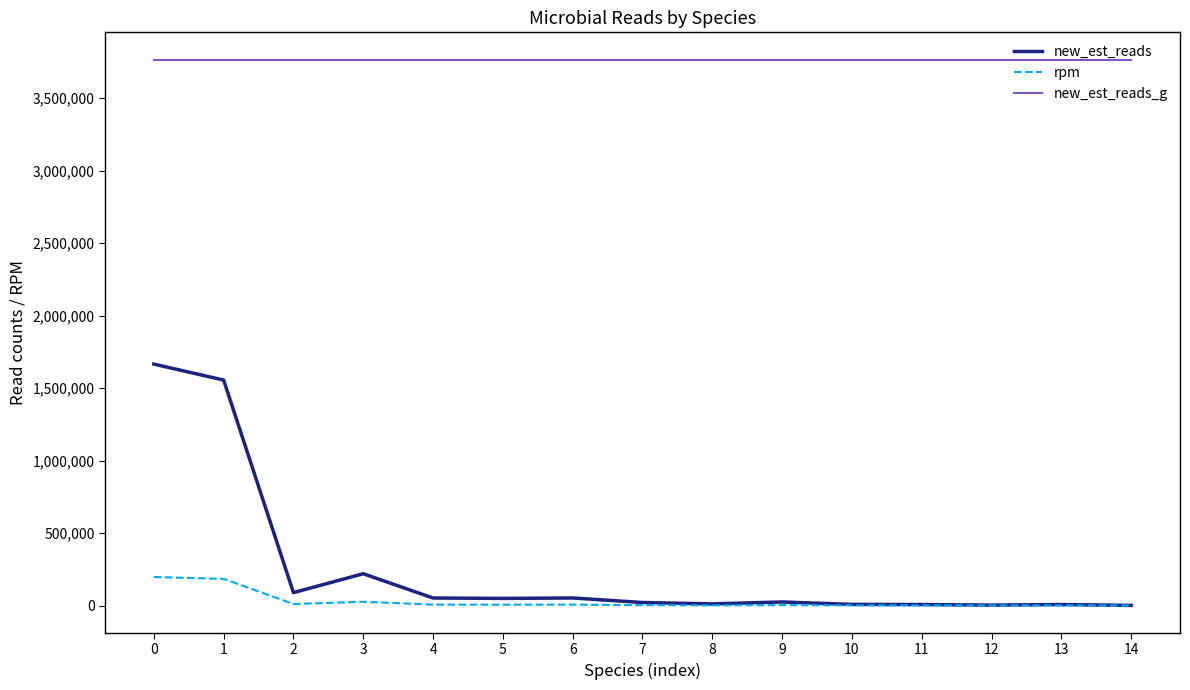

At how many categories does at least one series exceed 789999?

15